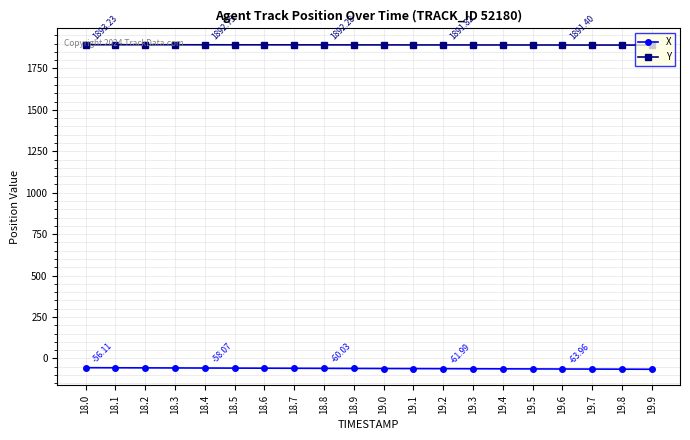

True or false: X and Y intersect in this chart.

False